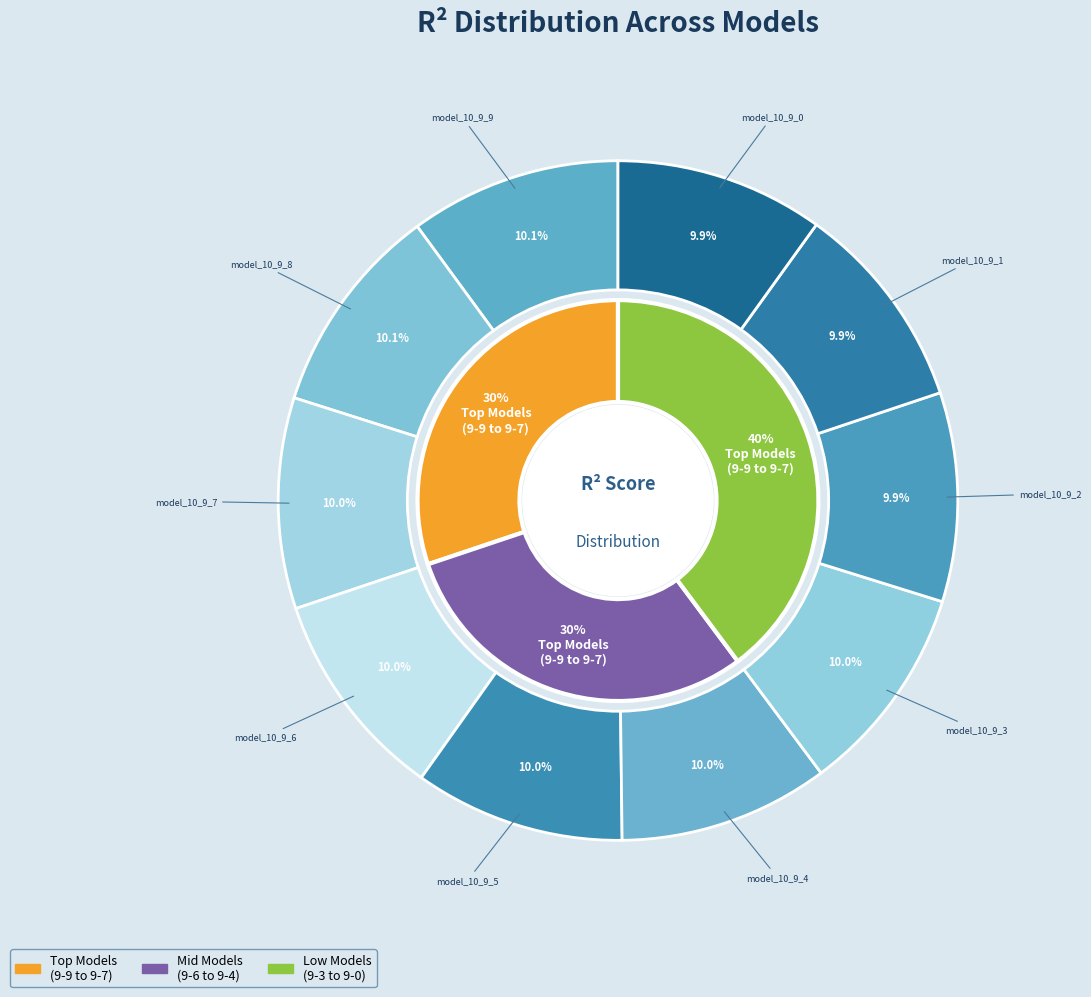

What is the largest slice in the pie chart?

model_10_9_9